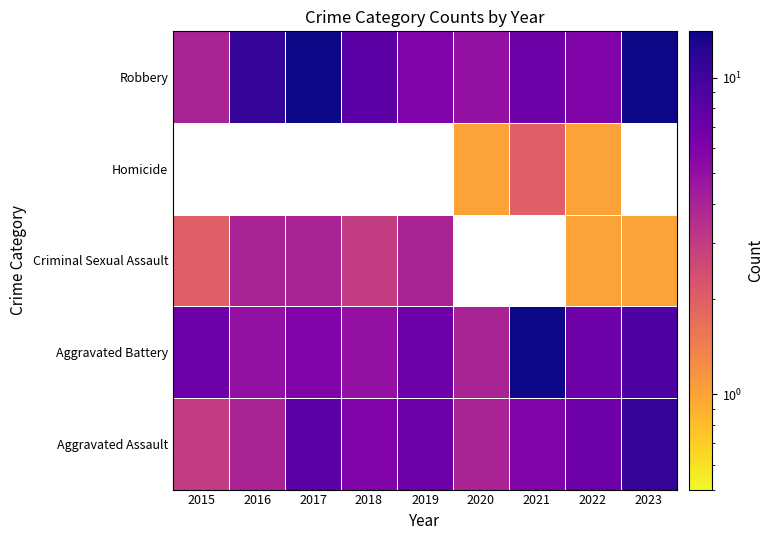

The Robbery series shows 14.0 at 2017. True or false?

True